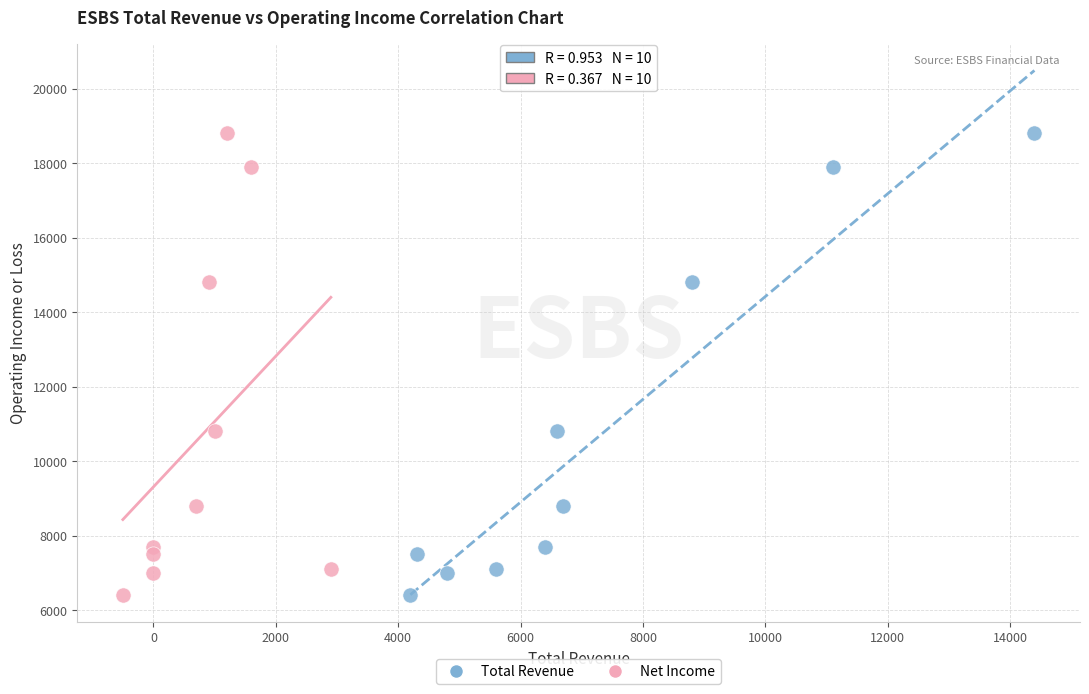

What are all the series names shown in the legend?

Total Revenue, Net Income